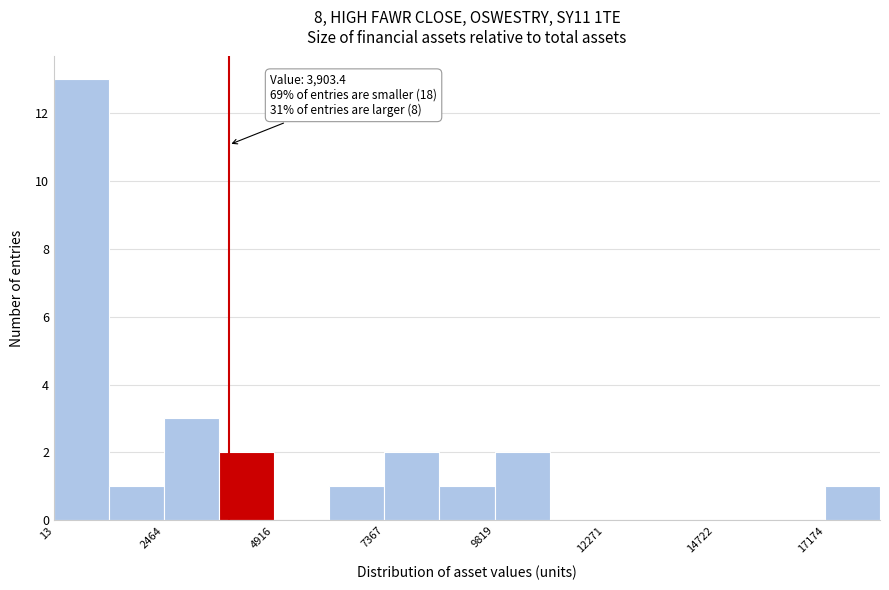

Around what value on the x-axis is the tallest bar? Give the approximate position of its centre, as read against the axis.

500